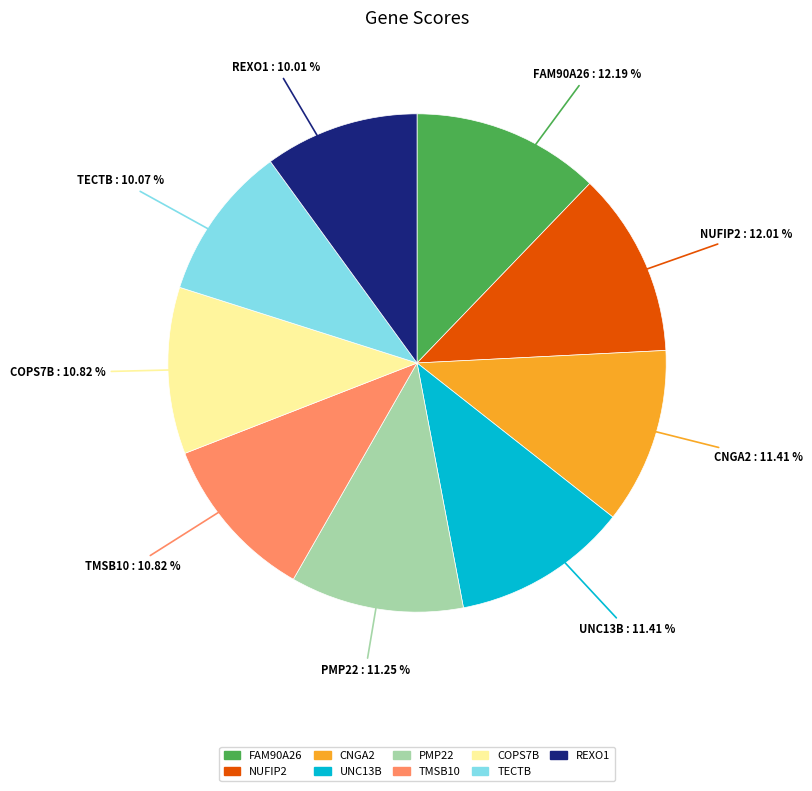

Does PMP22 account for over 50% of the chart?

No